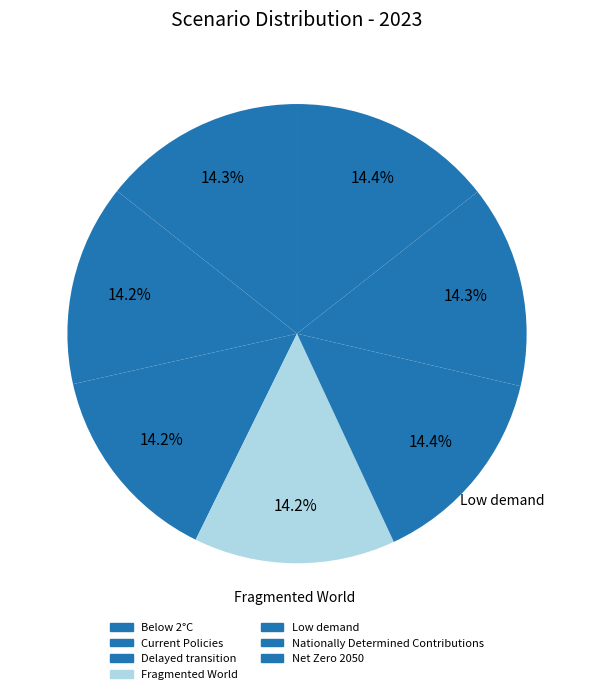

How many slices are in this pie chart?

7